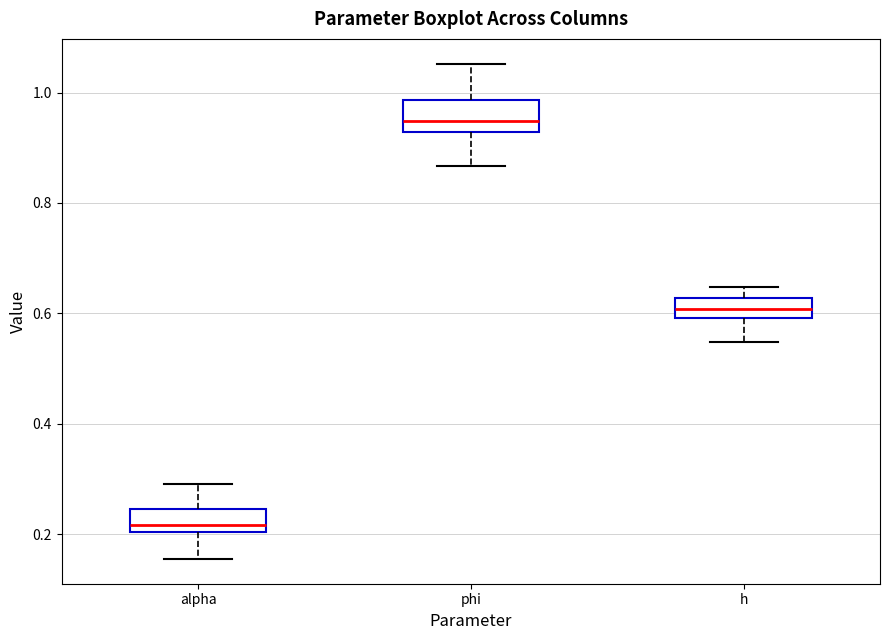

Reading left to right, read every box against the y-axis: the position of its median line, the range the box covers, and the ends of its whiskers. The values are not printed on the chart, so give them approximately, as read against the axis.

alpha: median 0.22, box 0.20 to 0.24, whiskers 0.16 to 0.30
phi: median 0.94, box 0.92 to 0.98, whiskers 0.86 to 1.06
h: median 0.60 (inside the box), box 0.60 to 0.62, whiskers 0.54 to 0.64